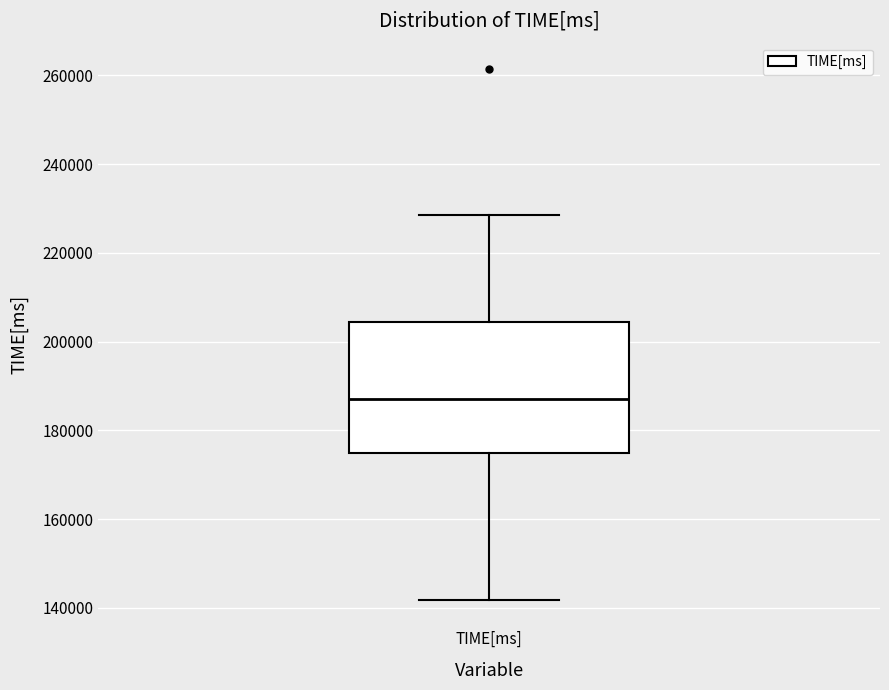

Read this box plot against the y-axis: the position of the median line, the range covered by the box, and the ends of both whiskers. The values are not printed on the chart, so give them approximately, as read against the axis.

median 188000, box 174000 to 204000, whiskers 142000 to 228000